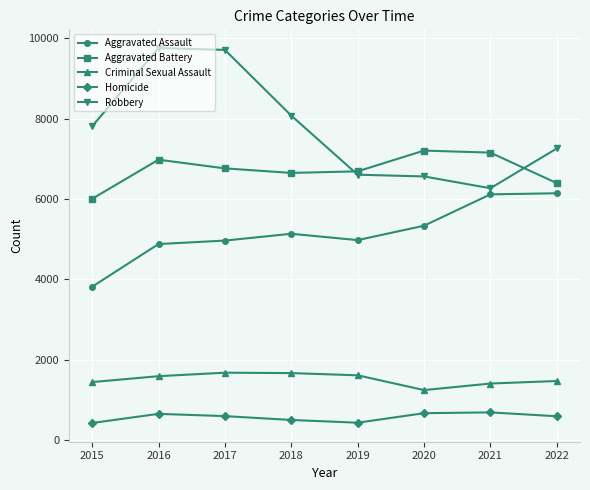

At how many categories does at least one series exceed 6395?

8